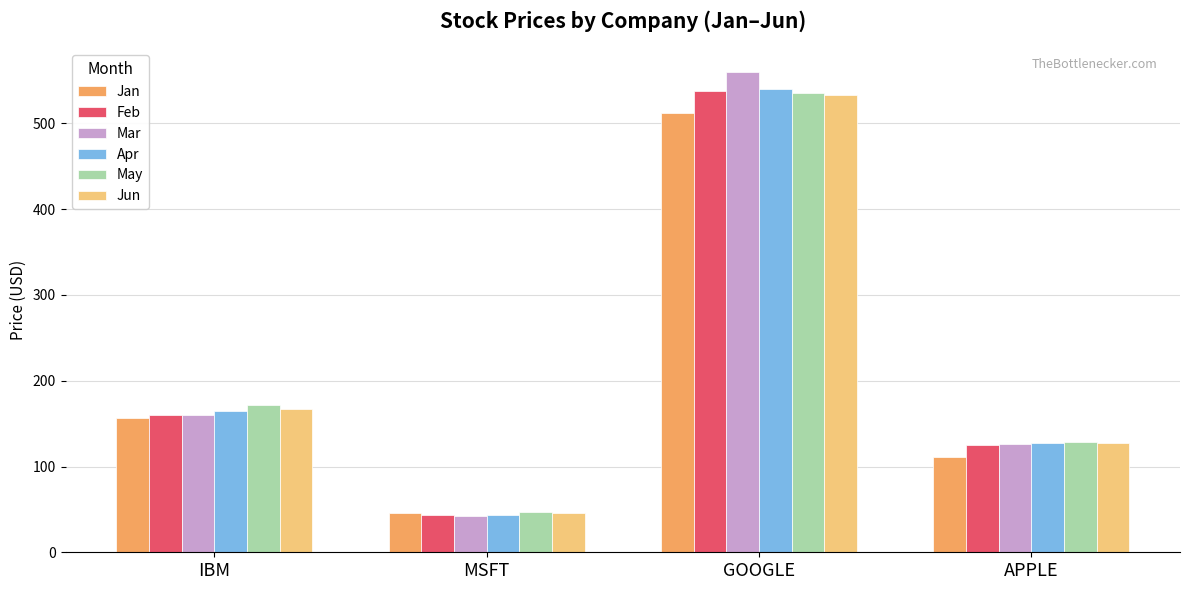

What is the average value of the Jan series?

206.2